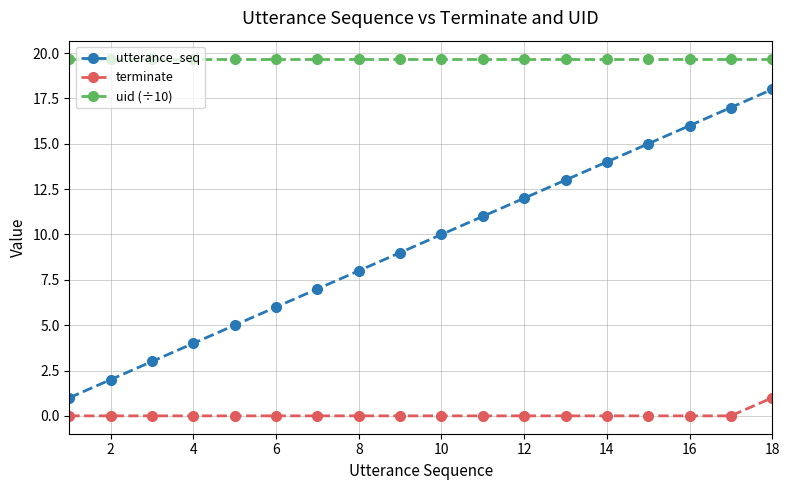

Which series has the largest total across all categories?

uid (÷10)